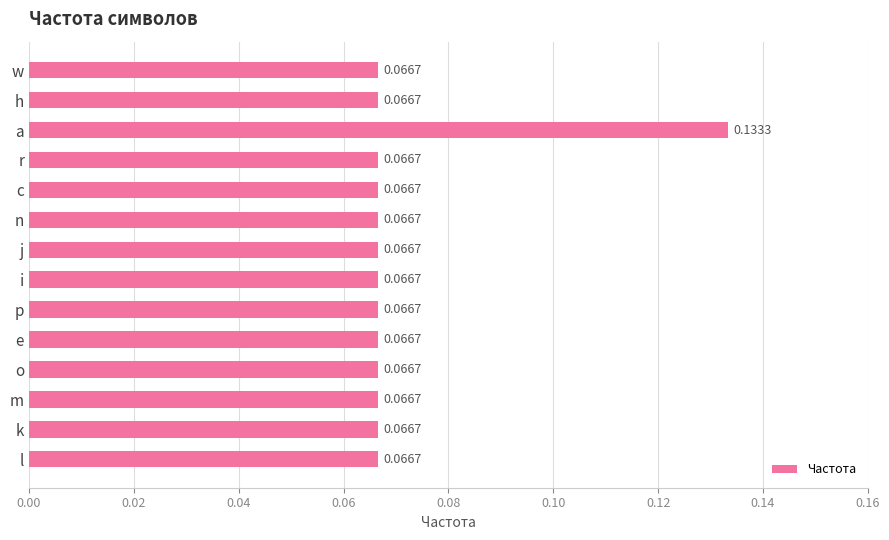

Which label corresponds to the largest value in the chart?

a